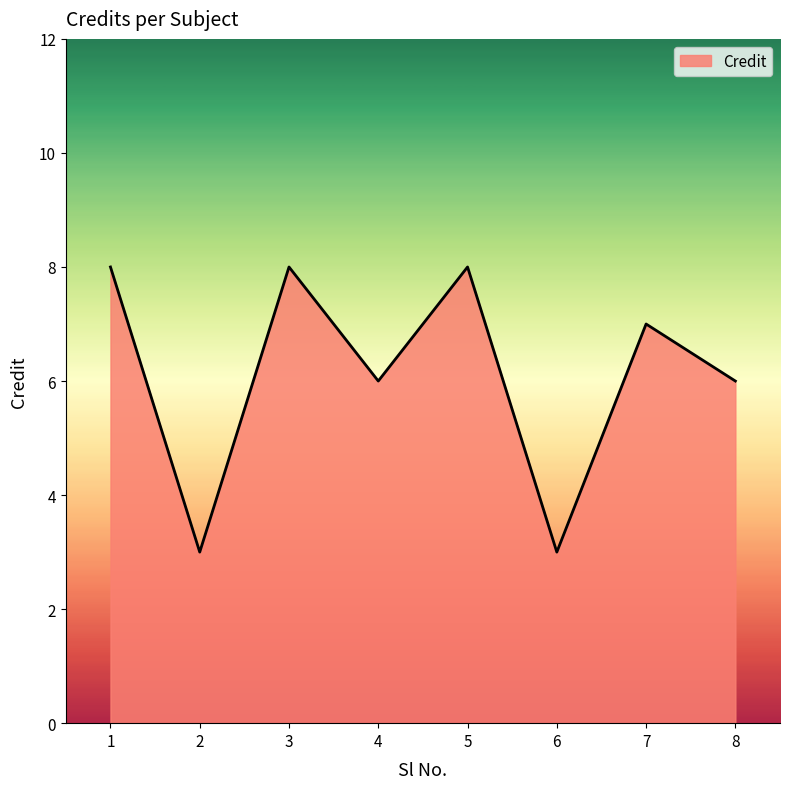

What is the sum of all values?

49